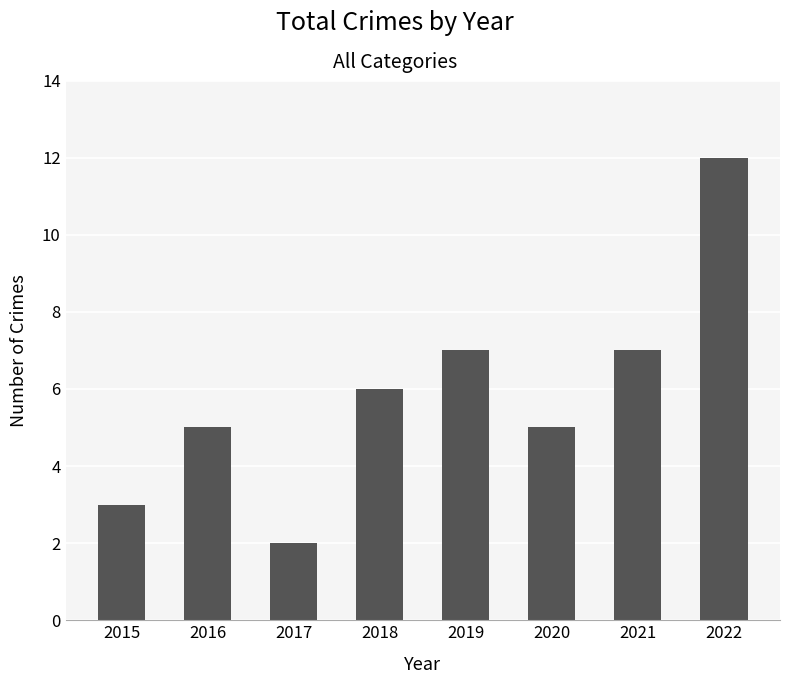

What is the minimum value shown in the chart?

2